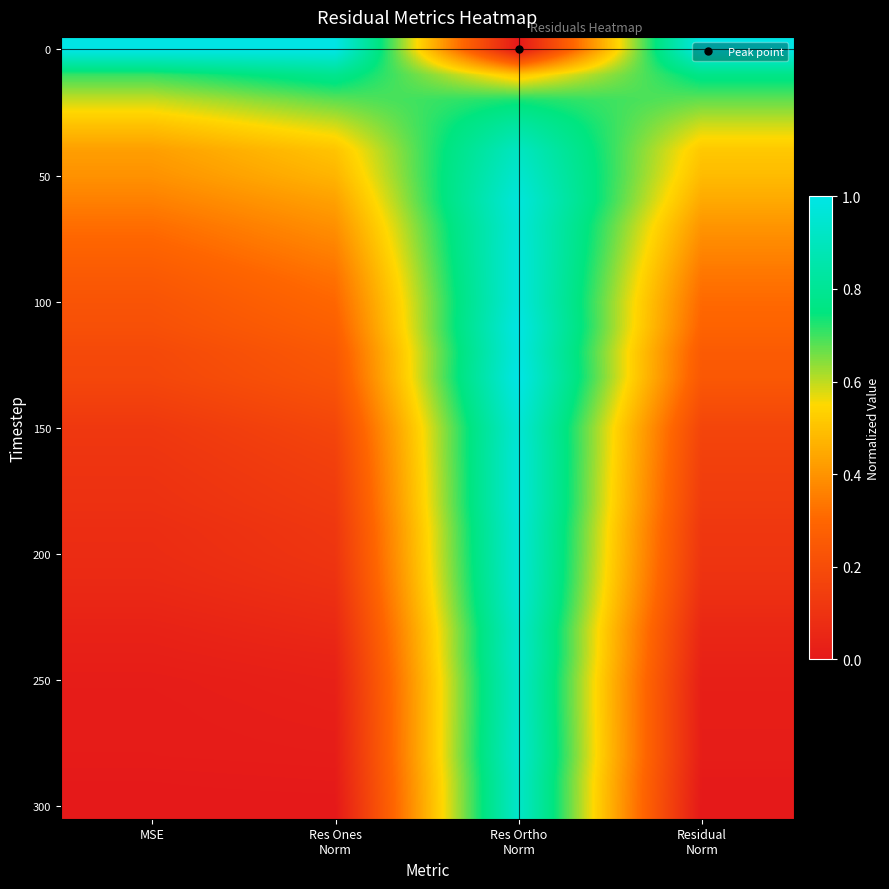

What is the difference between the highest and lowest values at MSE?

1.0